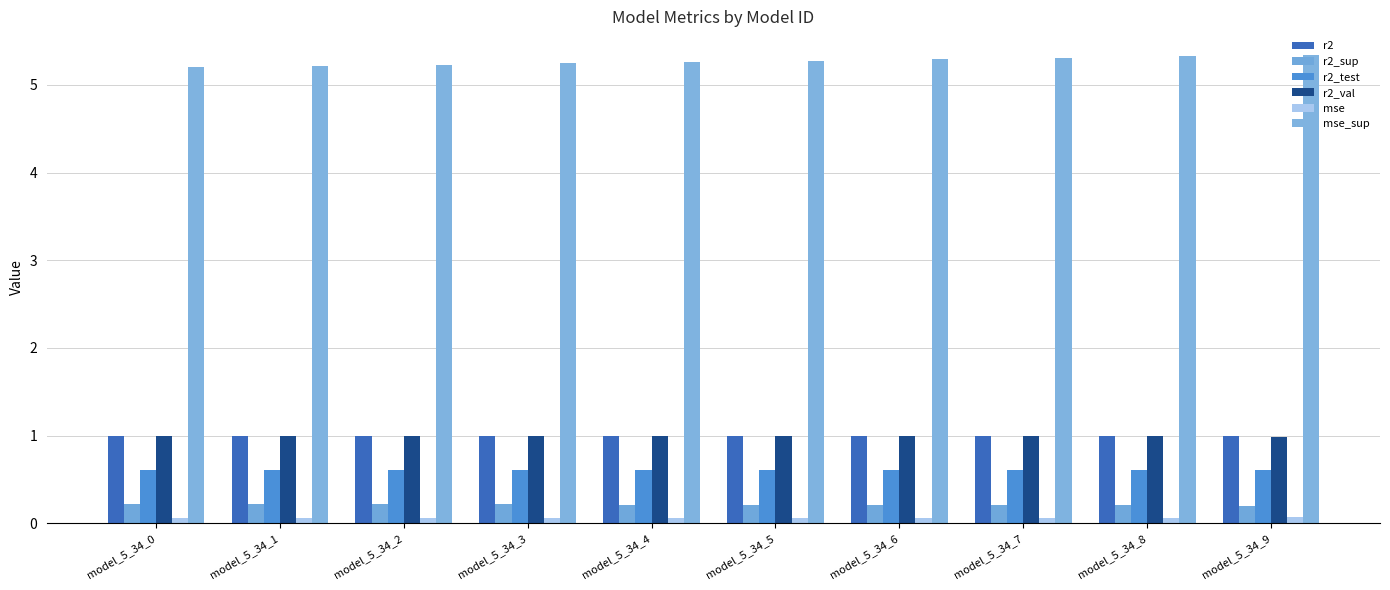

Which series has the largest total across all categories?

mse_sup